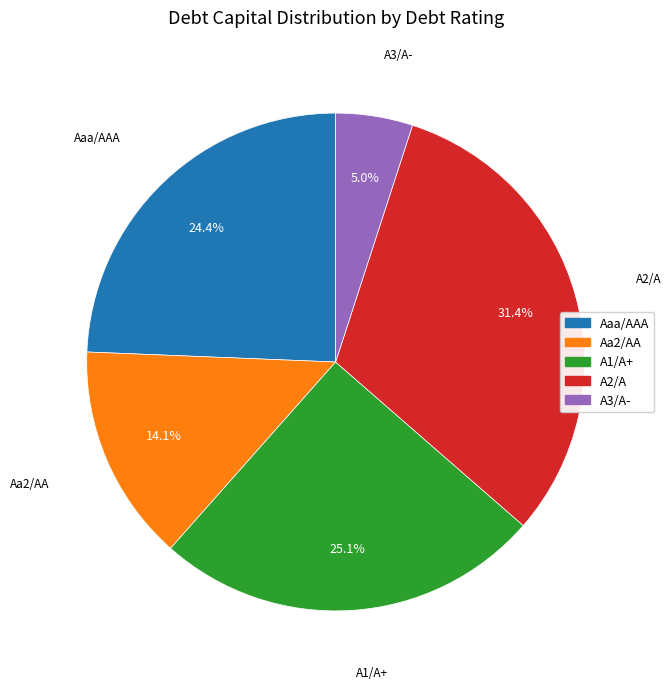

True or false: Aaa/AAA accounts for 13% of the total.

False